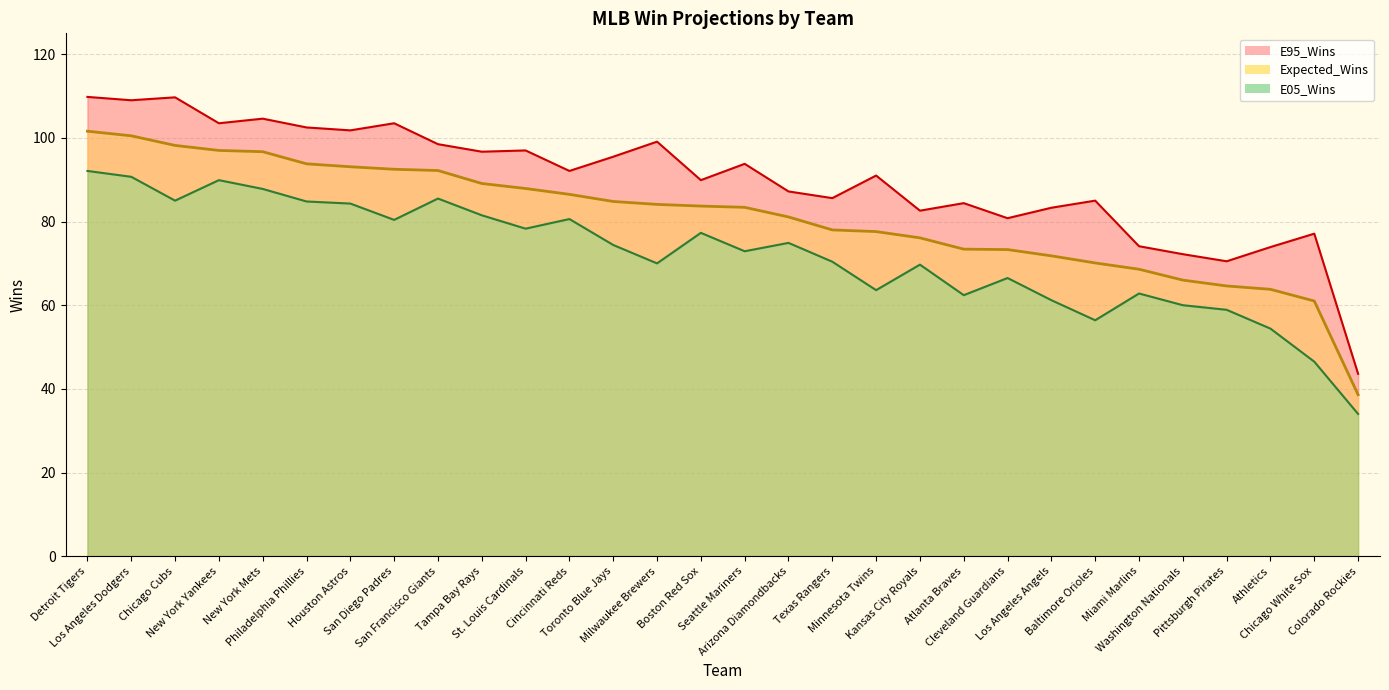

Reading left to right, what are all the values shown in this chart?

Expected_Wins: 101.6	100.5	98.2	97.0	96.7	93.8	93.1	92.5	92.2	89.1	87.9	86.5	84.8	84.1	83.7	83.4	81.1	78.0	77.6	76.1	73.4	73.3	71.8	70.1	68.6	66.0	64.6	63.8	61.0	38.6
E95_Wins: 109.8	109.0	109.7	103.5	104.6	102.5	101.8	103.5	98.5	96.7	97.0	92.1	95.5	99.1	89.9	93.8	87.2	85.6	91.0	82.6	84.4	80.8	83.3	85.0	74.1	72.2	70.5	73.9	77.1	43.6
E05_Wins: 92.1	90.7	85.0	89.9	87.8	84.8	84.3	80.4	85.5	81.5	78.3	80.6	74.4	70.0	77.3	72.9	74.9	70.4	63.6	69.7	62.4	66.5	61.2	56.4	62.8	60.0	58.9	54.4	46.5	34.0